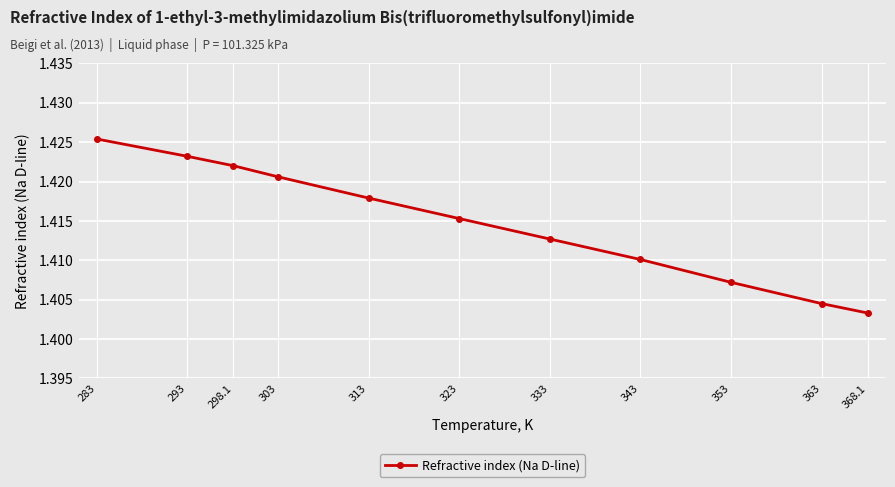

True or false: the data has more than 1 interior local peaks.

False